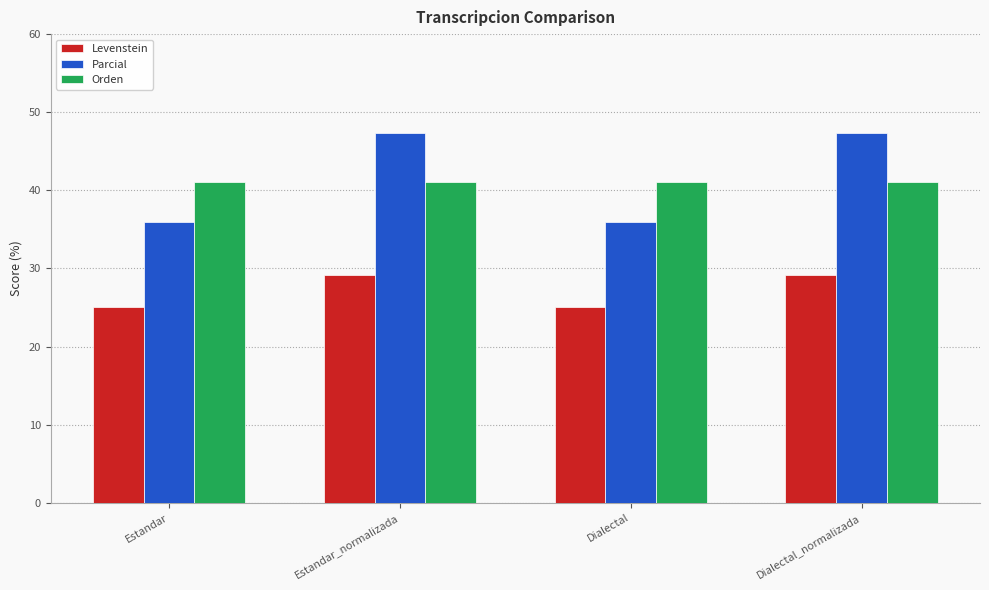

Where does the Parcial series first go above 47?

Estandar_normalizada